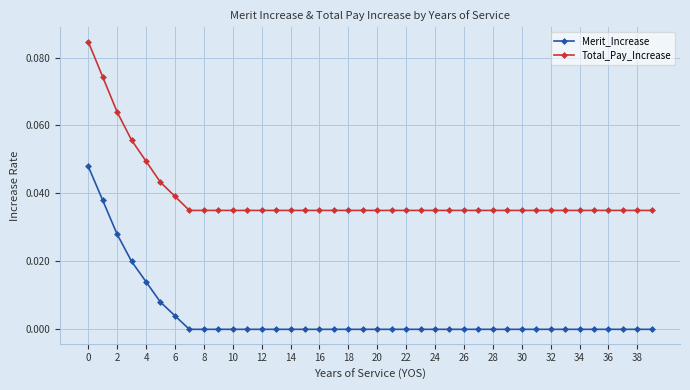

Rank the series by their average value, from highest to lowest.

Total_Pay_Increase, Merit_Increase